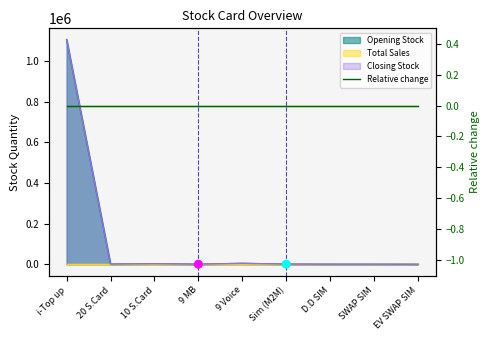

Which series reaches the maximum Y coordinate?

Opening Stock